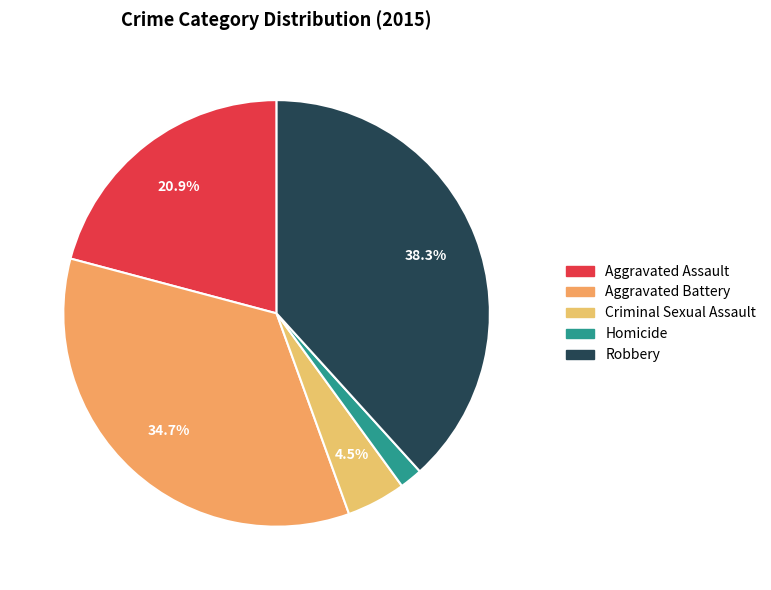

To the nearest percent, what portion does Criminal Sexual Assault represent?

4%